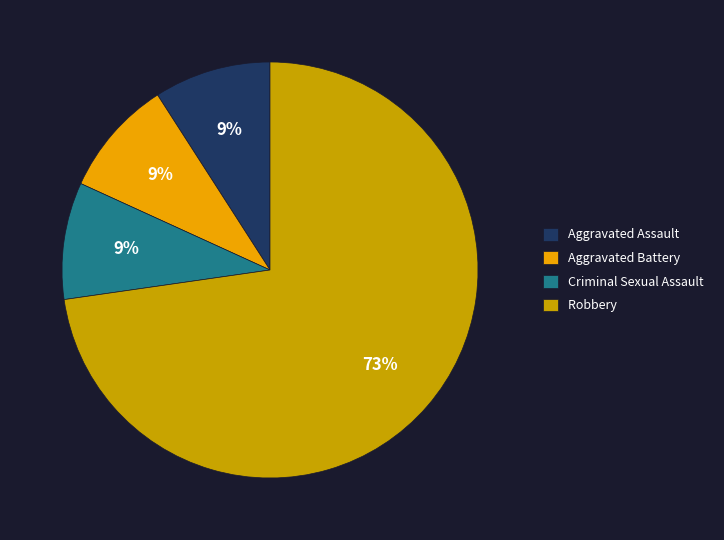

Do Robbery and Aggravated Battery together represent more than half of the pie?

Yes